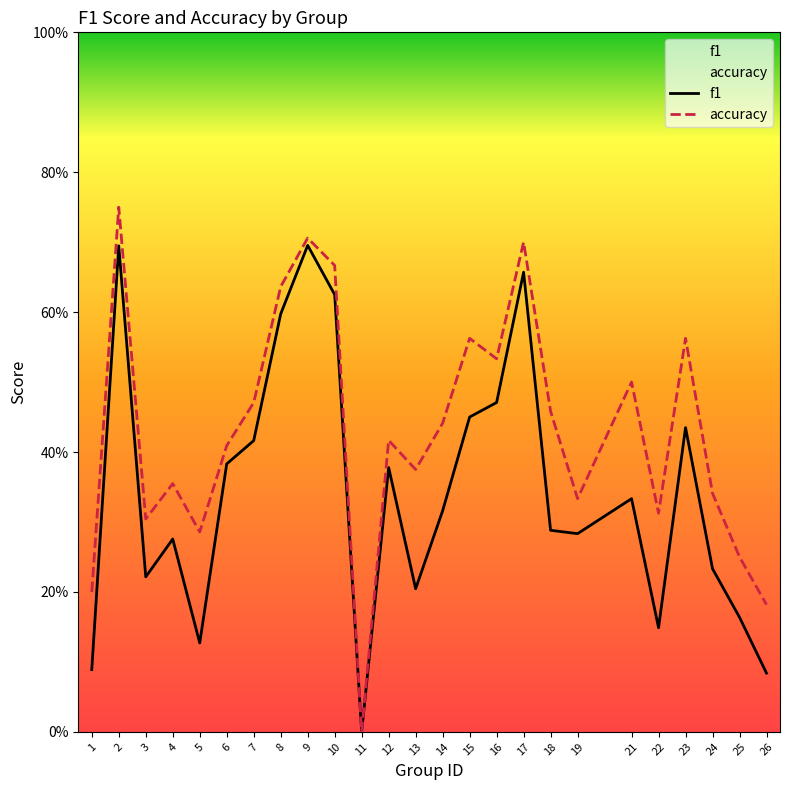

True or false: accuracy and f1 intersect in this chart.

False